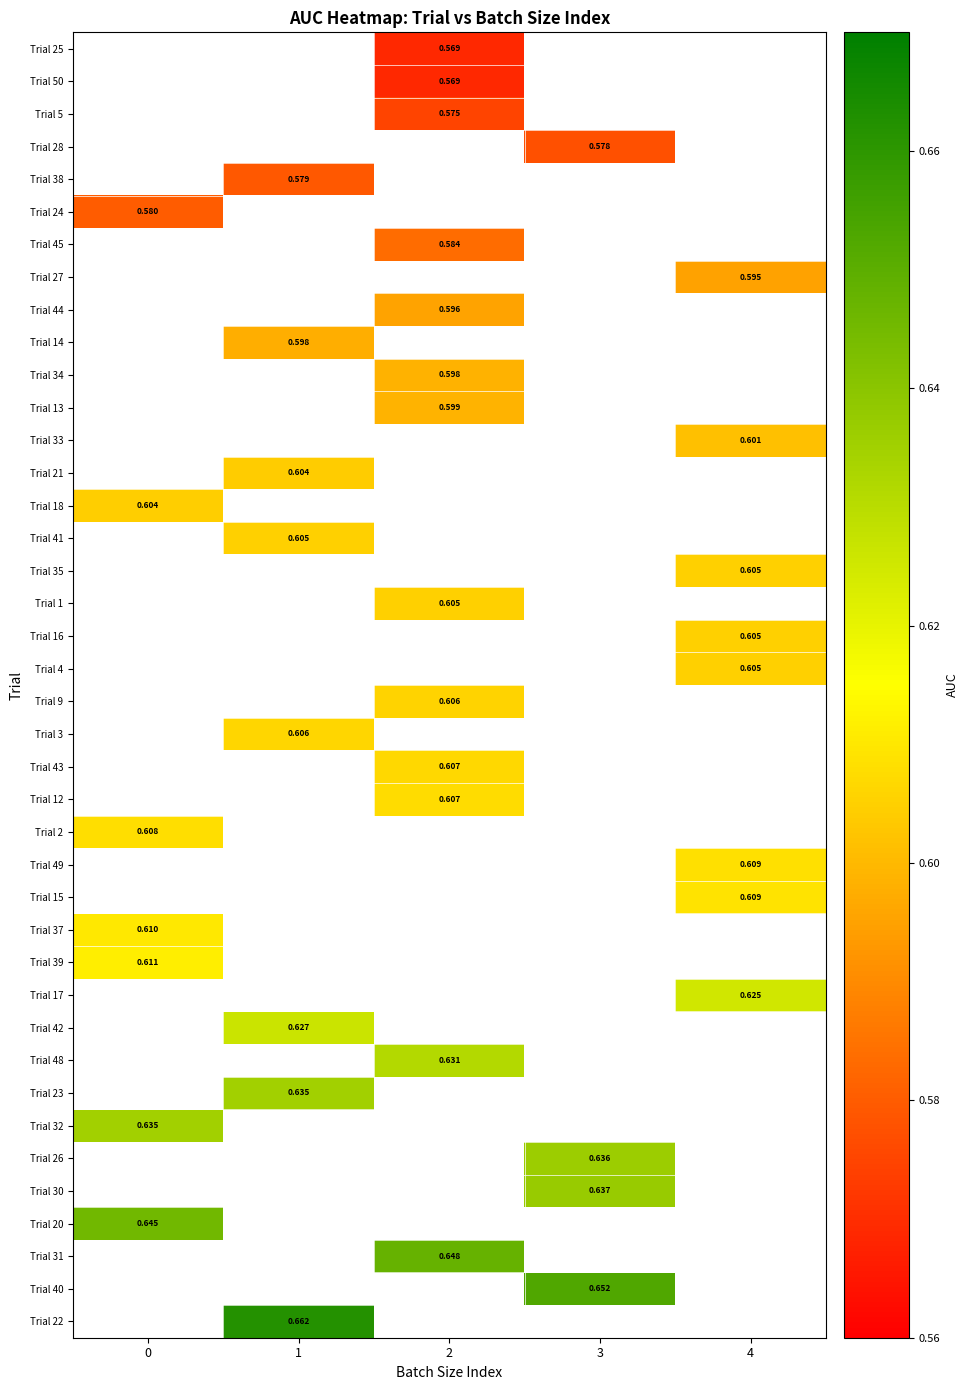

Is the value of Trial 15 at 4 greater than the value of Trial 20 at 0?

No